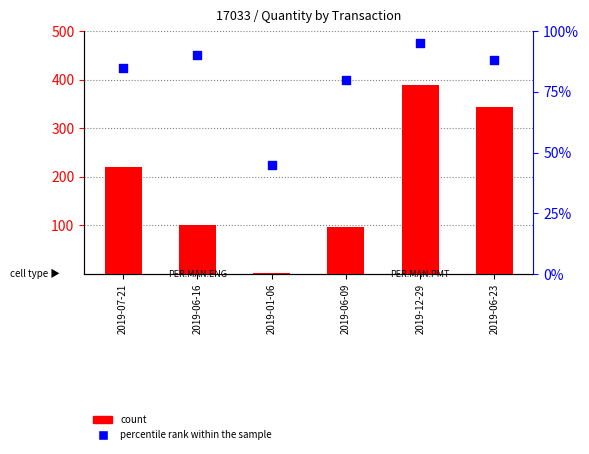

At how many categories does at least one series exceed 300?

2